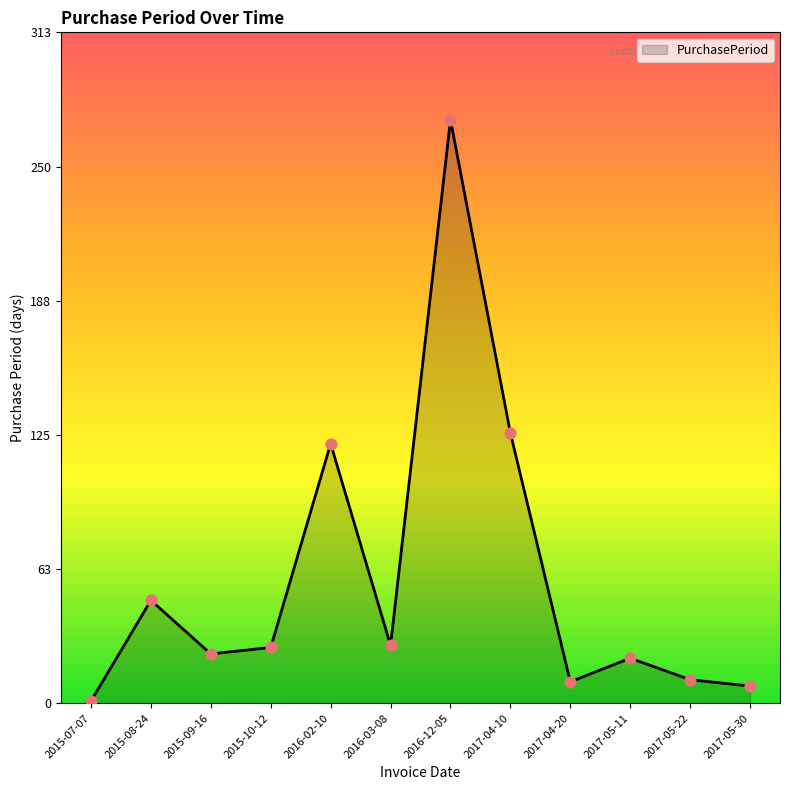

What is the ratio of the value at 2015-10-12 to the value at 2017-05-11?

1.2